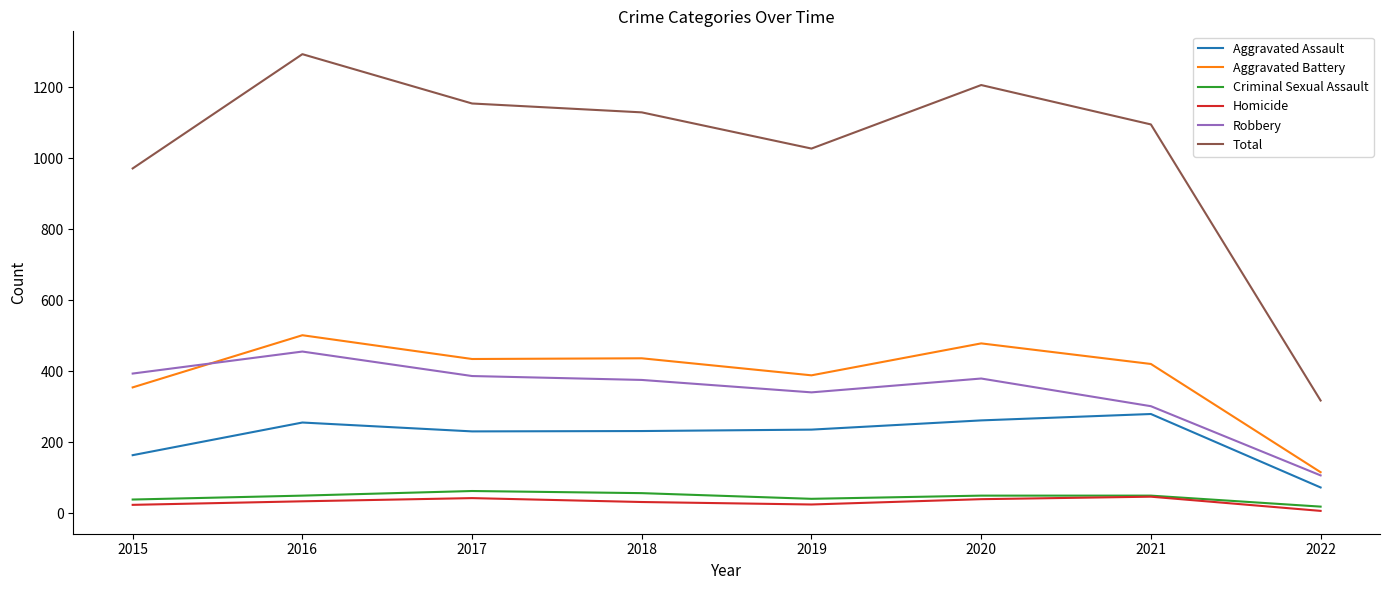

True or false: Total and Homicide cross at least once.

False